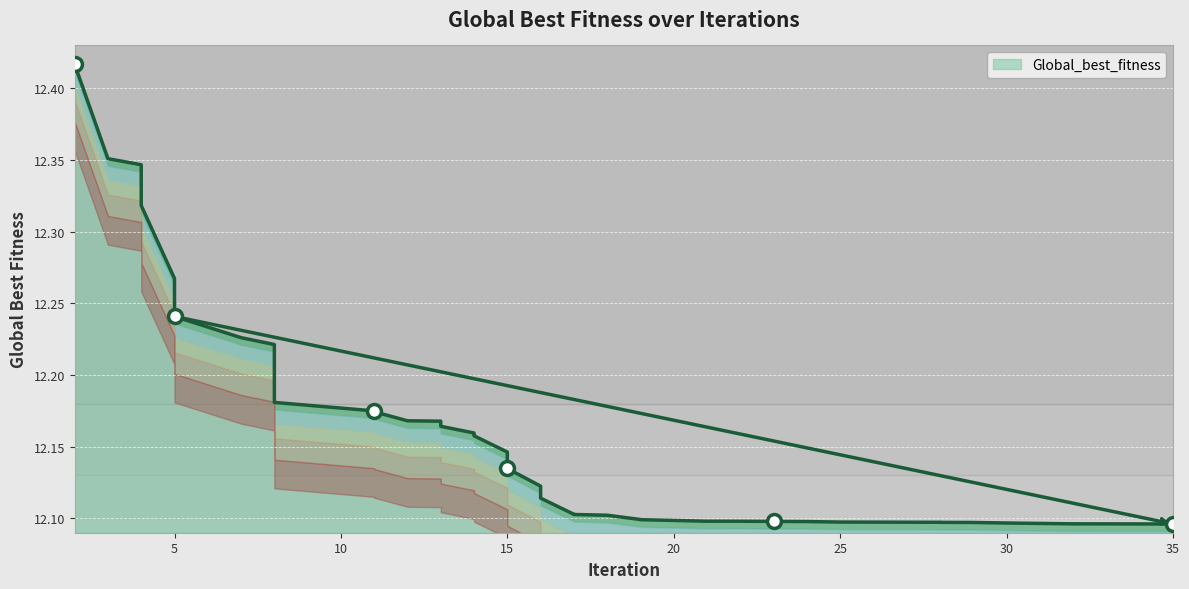

How many values are between 12 and 13?

40